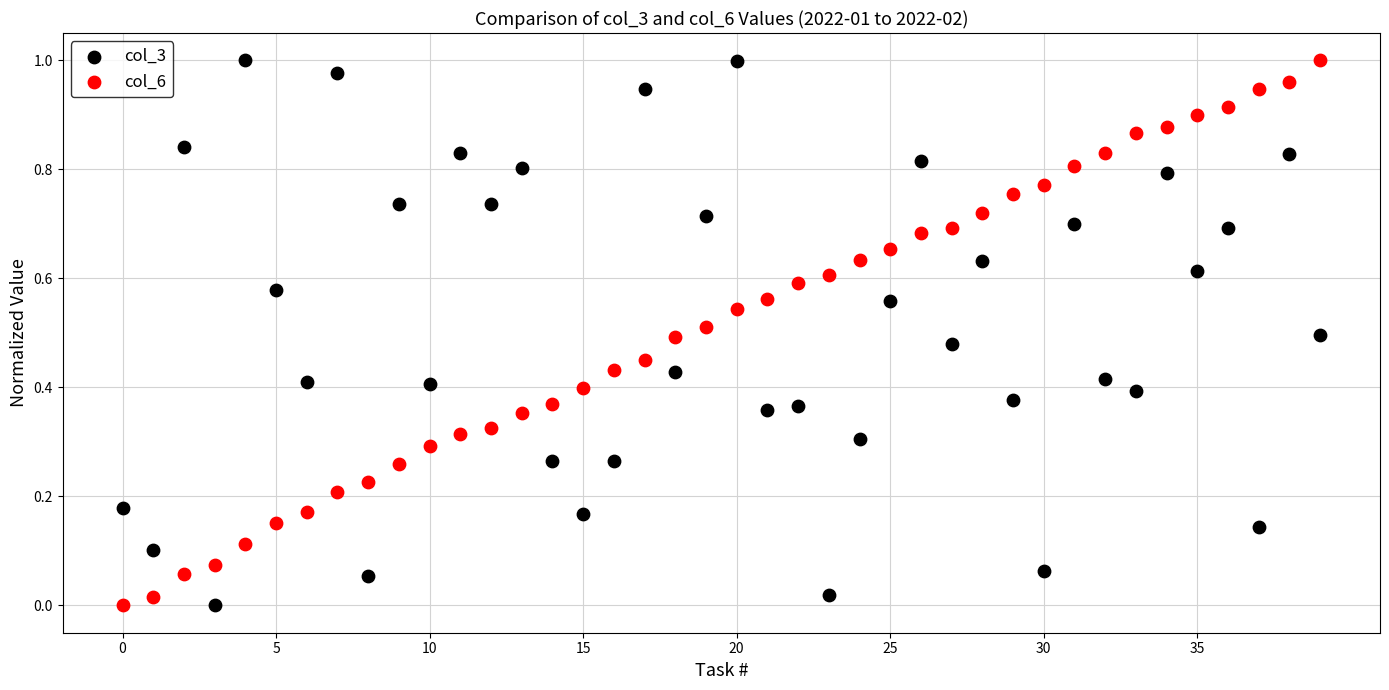

How many data points are displayed?

80